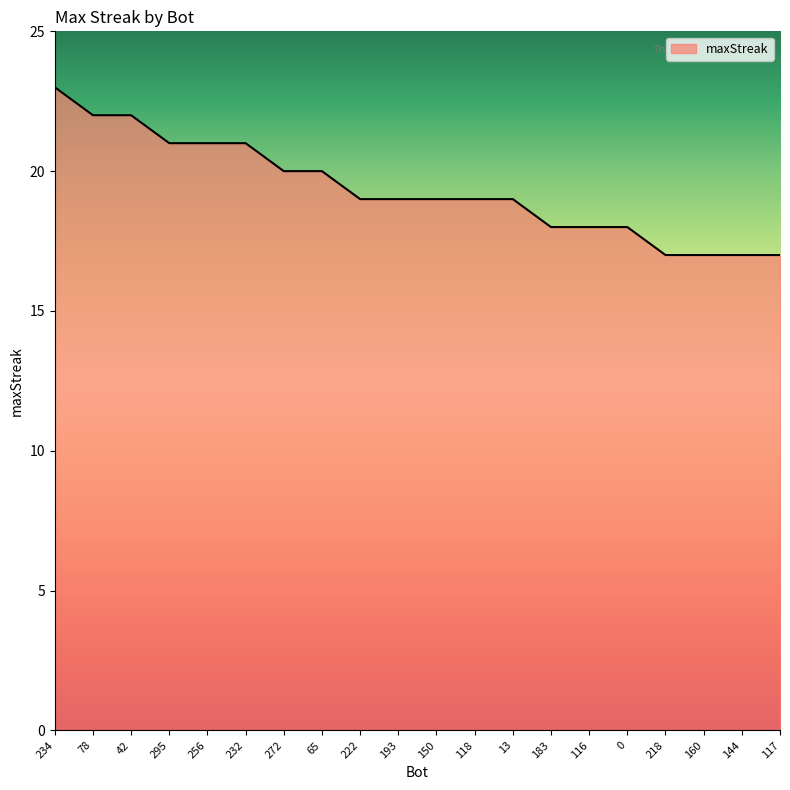

How many lines are shown in the chart?

1